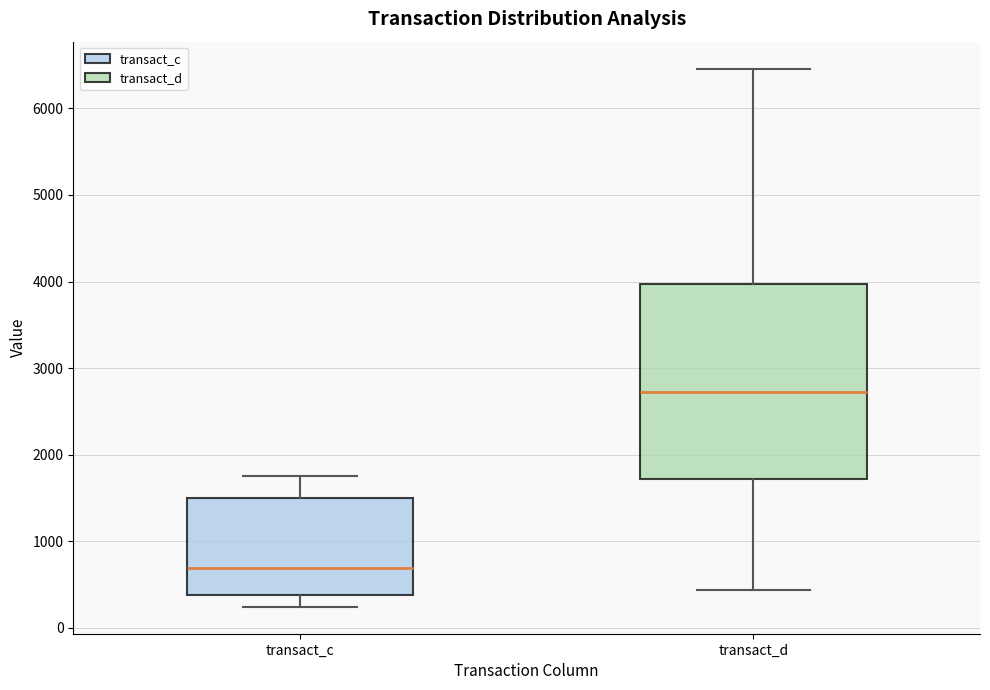

Reading left to right, transcribe this box plot: for each box, give where its median line is, the range the box spans, and where its two whiskers end, as read against the y-axis. The values are not printed on the chart, so give them approximately, as read against the axis.

transact_c: median 700, box 400 to 1500, whiskers 200 to 1800
transact_d: median 2700, box 1700 to 4000, whiskers 400 to 6500